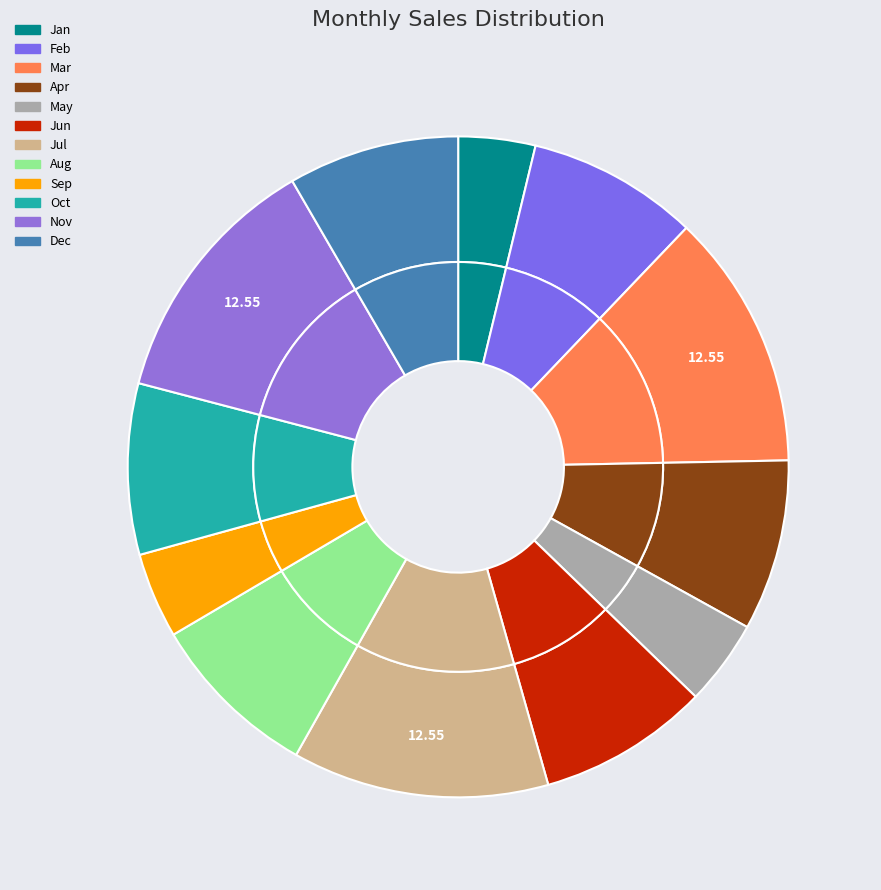

What percentage is NOT represented by May?

95.8%